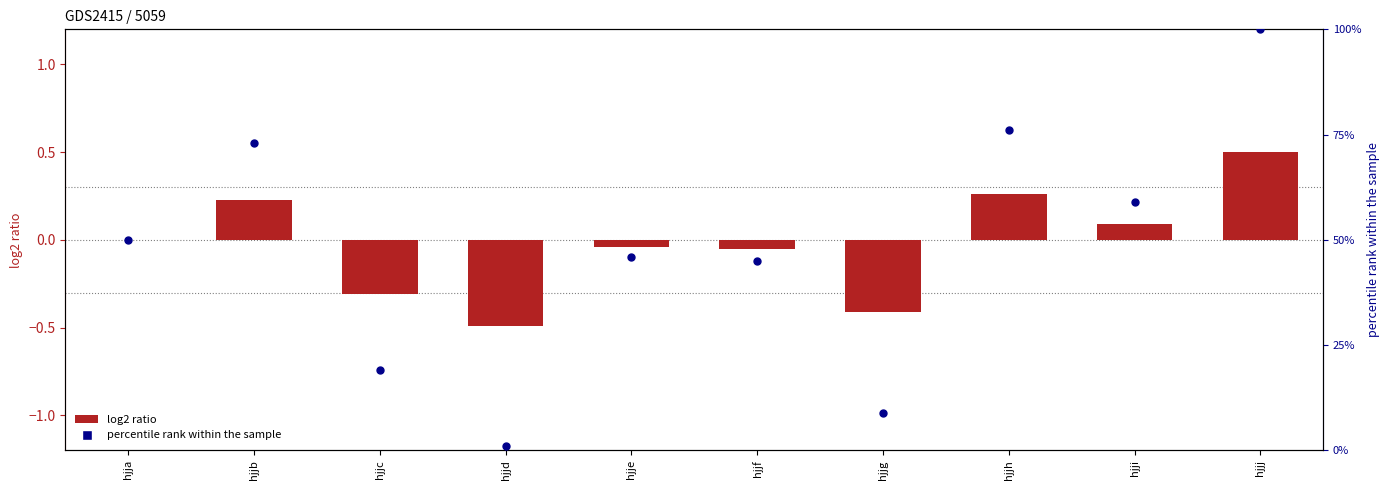

Which has a higher value, hjjc or hjjb?

hjjb